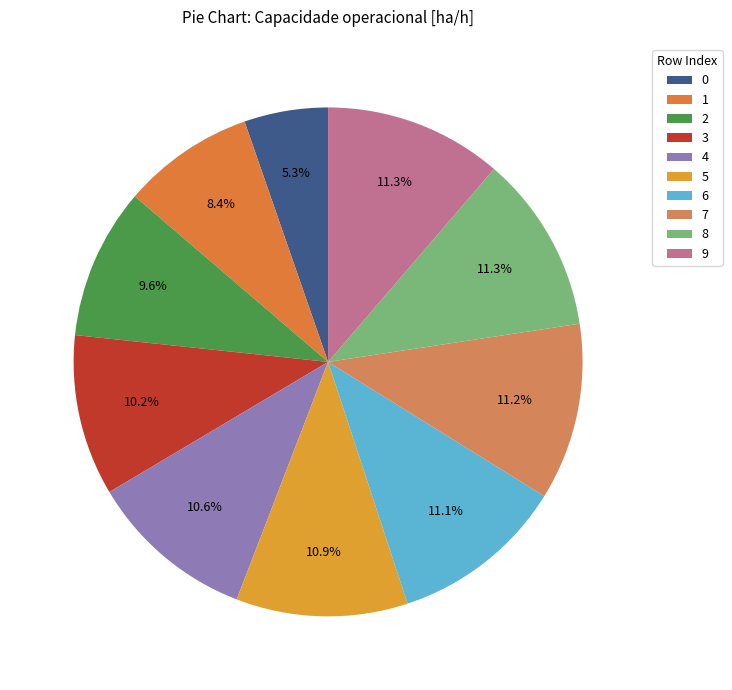

To the nearest percent, what is the combined percentage of 6 and 4?

22%